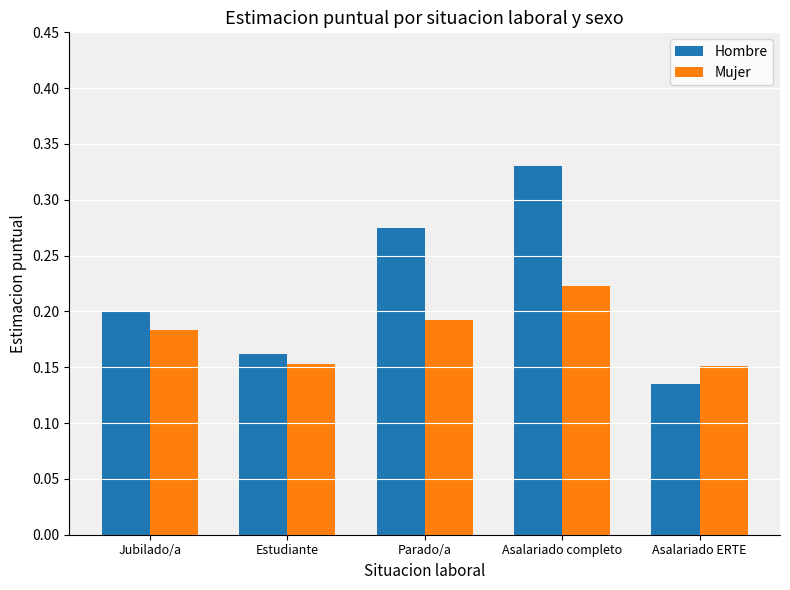

At which category is the sum across all series the highest?

Asalariado completo